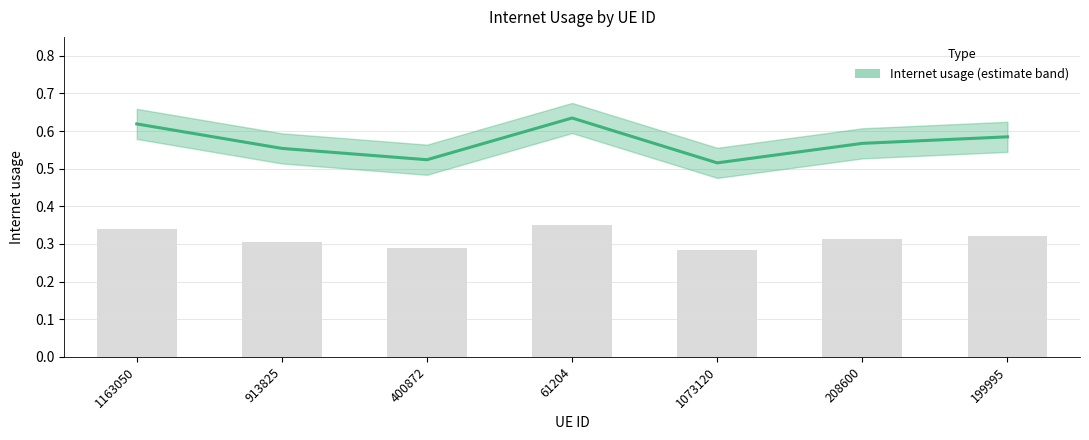

What is the change in value from 913825 to 61204?

+0.1